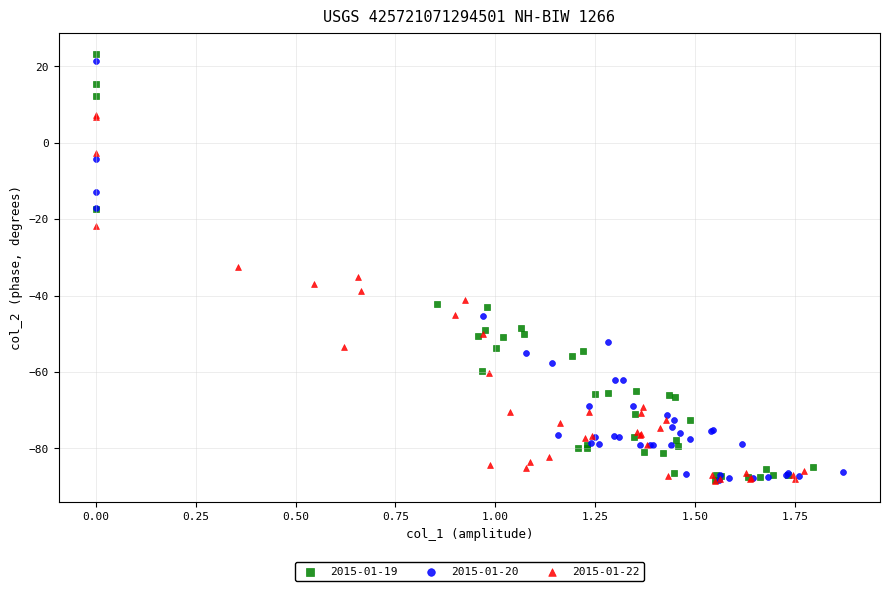

What are all the series names shown in the legend?

2015-01-19, 2015-01-20, 2015-01-22